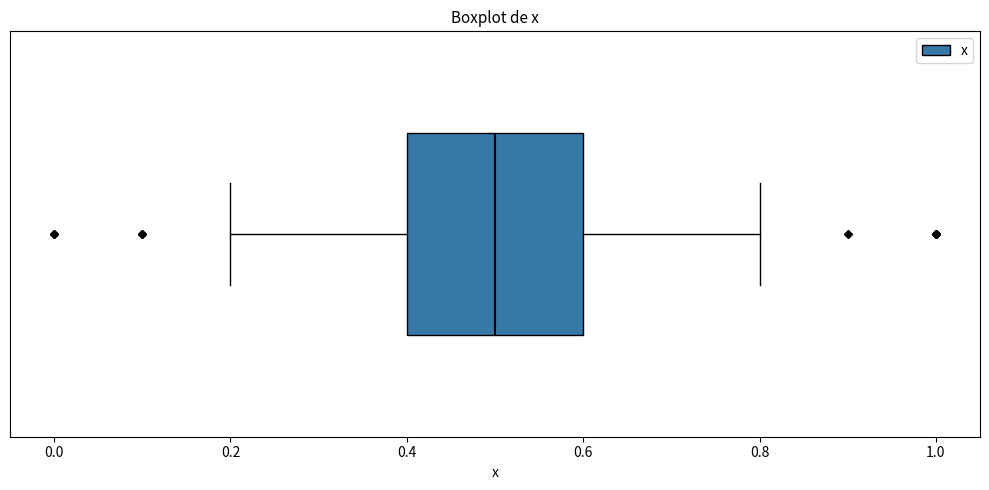

Read this box plot against the x-axis: the position of the median line, the range covered by the box, and the ends of both whiskers. The values are not printed on the chart, so give them approximately, as read against the axis.

median 0.5, box 0.4 to 0.6, whiskers 0.2 to 0.8